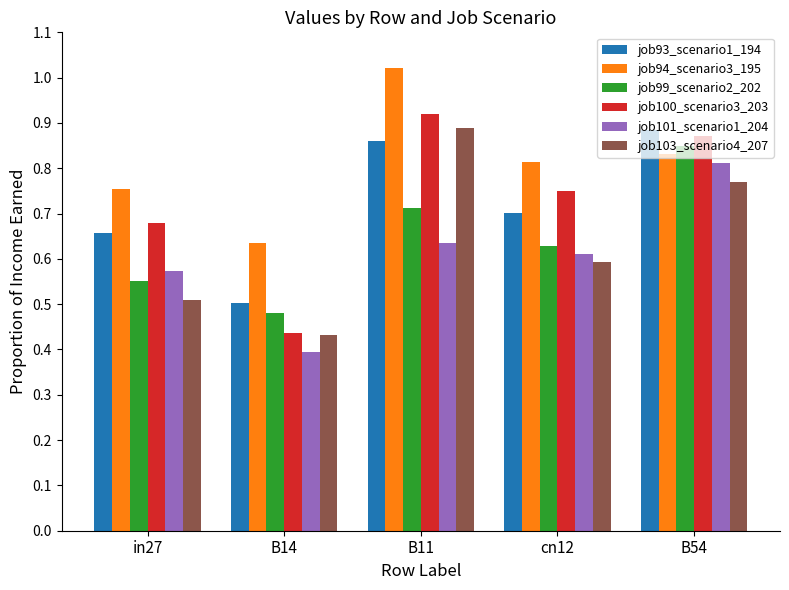

At in27, list the series in order from largest to smallest.

job94_scenario3_195, job100_scenario3_203, job93_scenario1_194, job101_scenario1_204, job99_scenario2_202, job103_scenario4_207